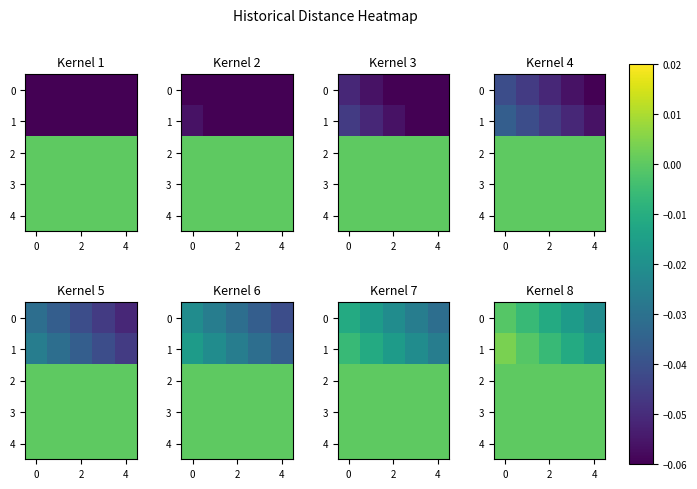

Is it true that 1 equals -0.0 at 2?

False